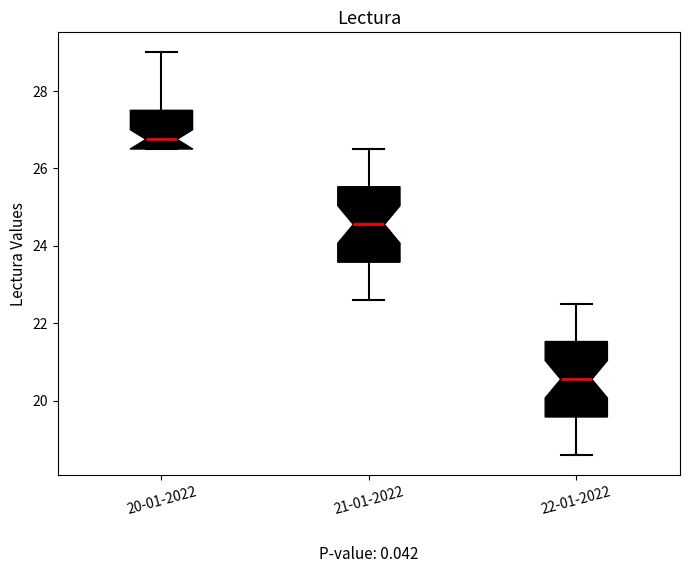

Which box's median line is the highest?

20-01-2022